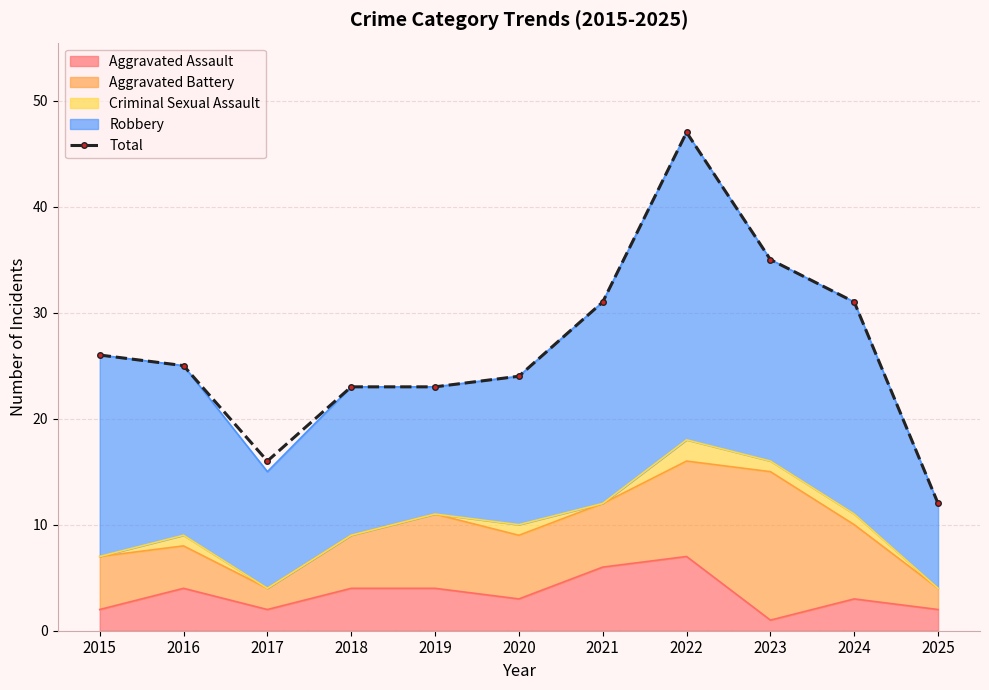

How many lines are shown in the chart?

1